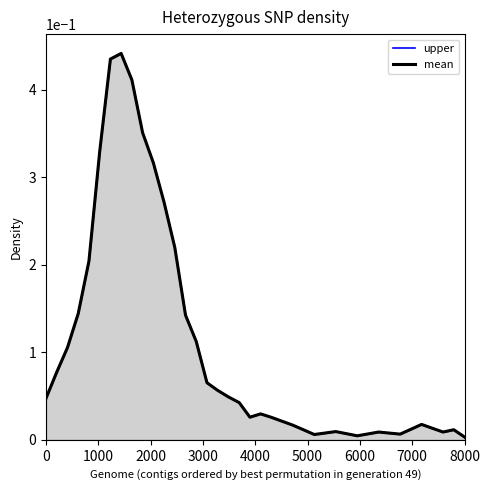

Does the chart display data point markers on the line(s)?

No